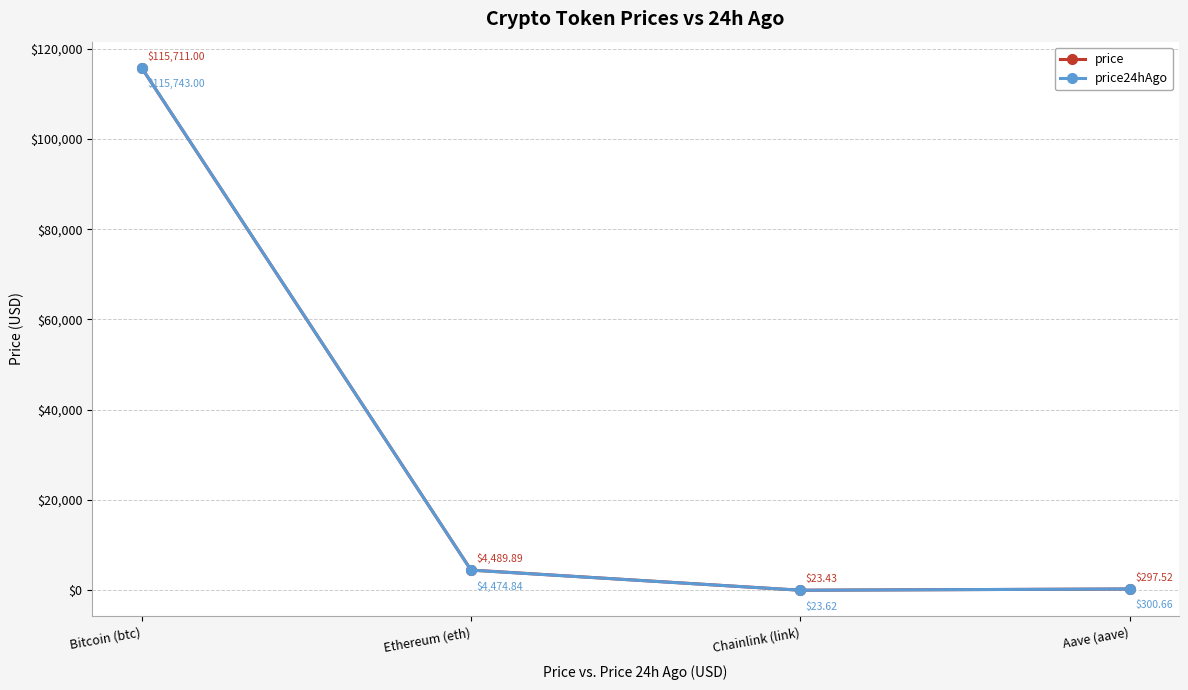

Reading left to right, what are all the values shown in this chart?

price: 115711.0	4489.9	23.4	297.5
price24hAgo: 115743.0	4474.8	23.6	300.7